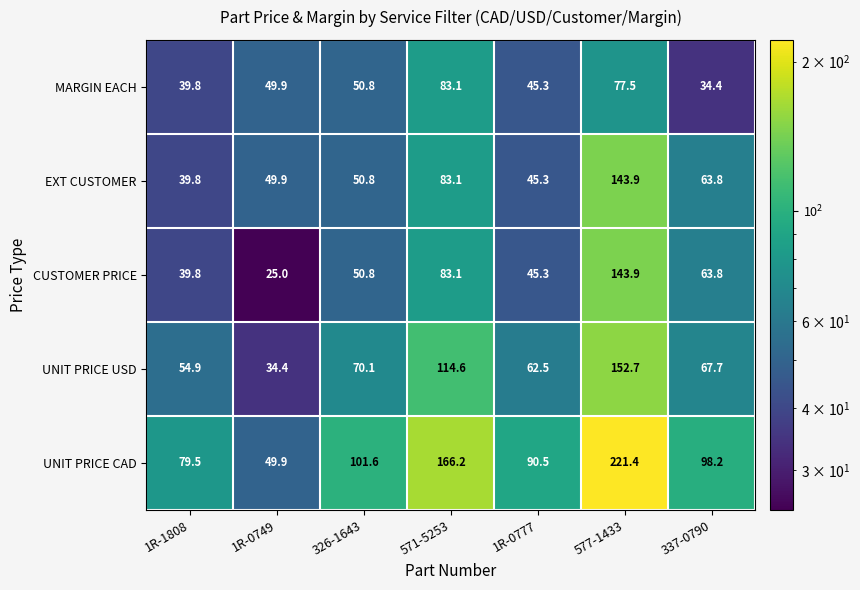

What is the difference between the highest and lowest values at 1R-0777?

45.2